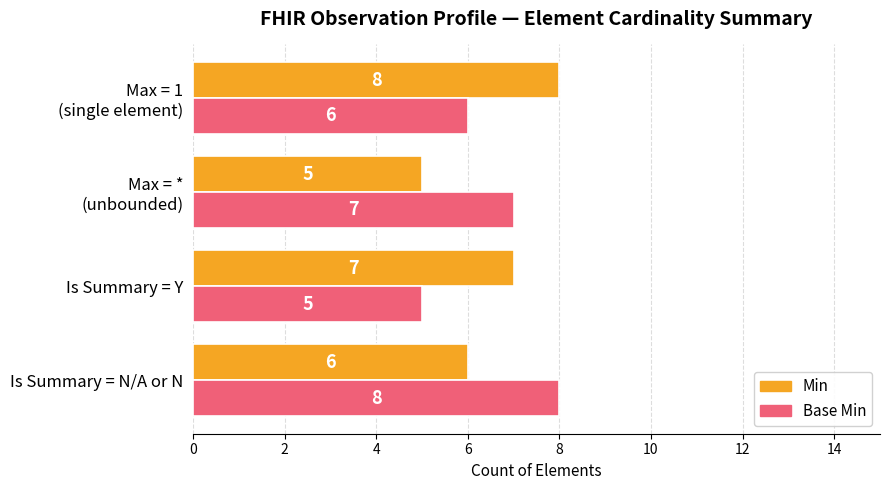

The Min series shows 10 at Is Summary = N/A or N. True or false?

False